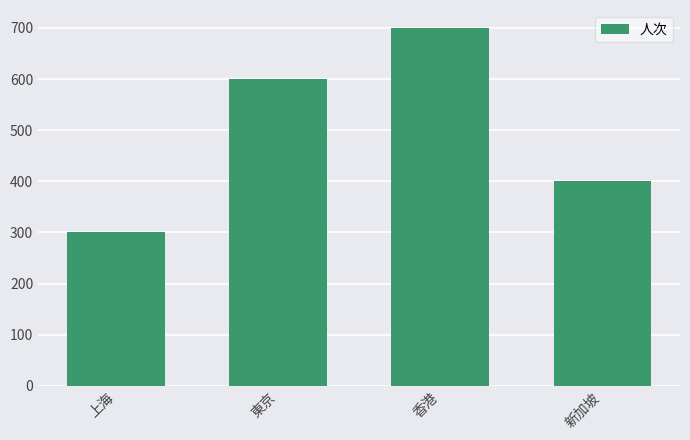

Between 東京 and 上海, which is larger?

東京